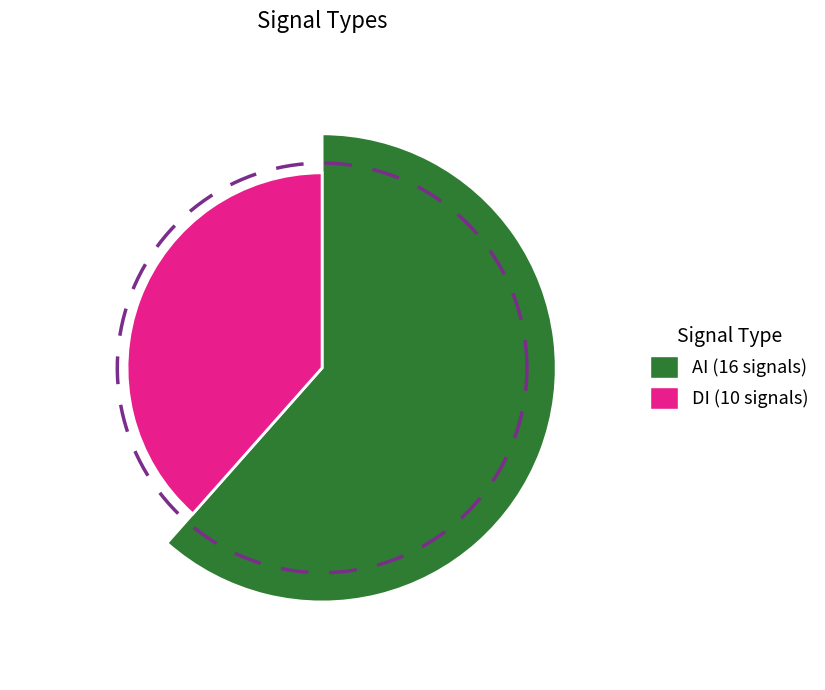

Does AI account for over 50% of the chart?

Yes